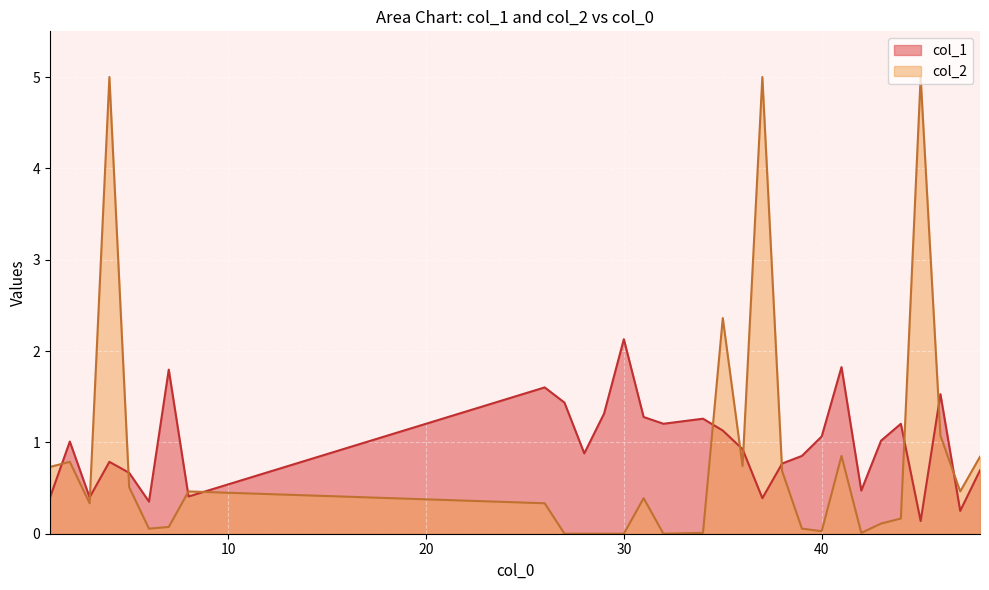

Reading left to right, list all the values displayed in this chart.

1=0.4	2=1.0	3=0.4	4=0.8	5=0.7	6=0.4	7=1.8	8=0.4	26=1.6	27=1.4	28=0.9	29=1.3	30=2.1	31=1.3	32=1.2	34=1.3	35=1.1	36=0.9	37=0.4	38=0.8	39=0.9	40=1.1	41=1.8	42=0.5	43=1.0	44=1.2	45=0.1	46=1.5	47=0.2	48=0.7